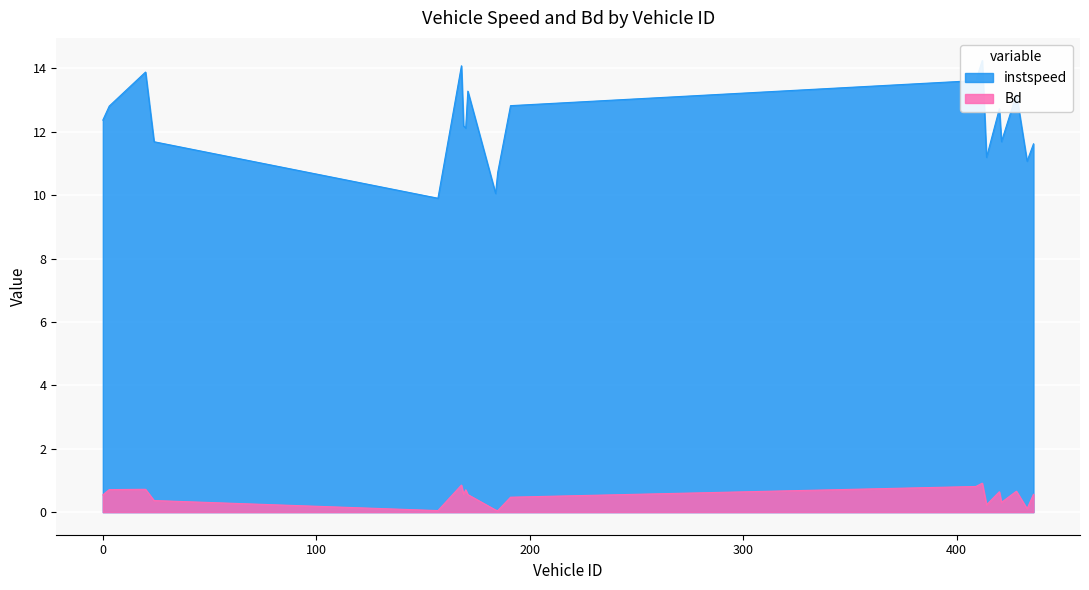

At which category is the sum across all series the highest?

412.0